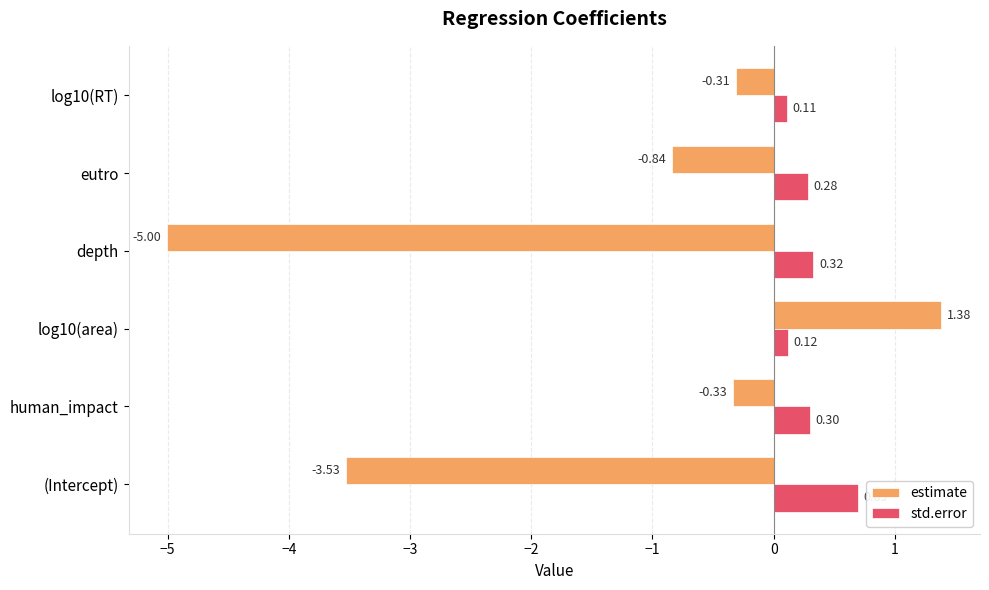

At which label is estimate closest to -1?

eutro